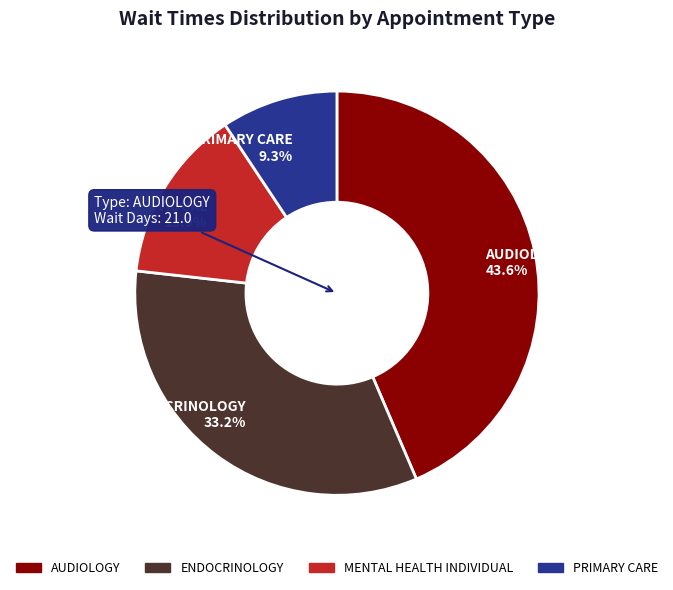

Count the number of slices in the pie.

4